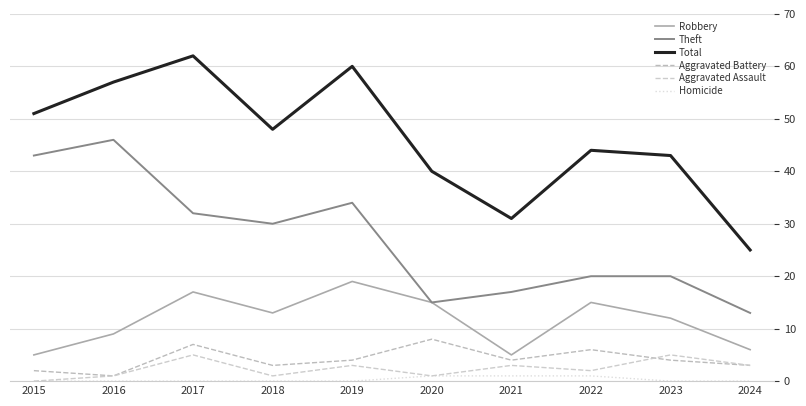

Does the chart have visible grid lines?

Yes